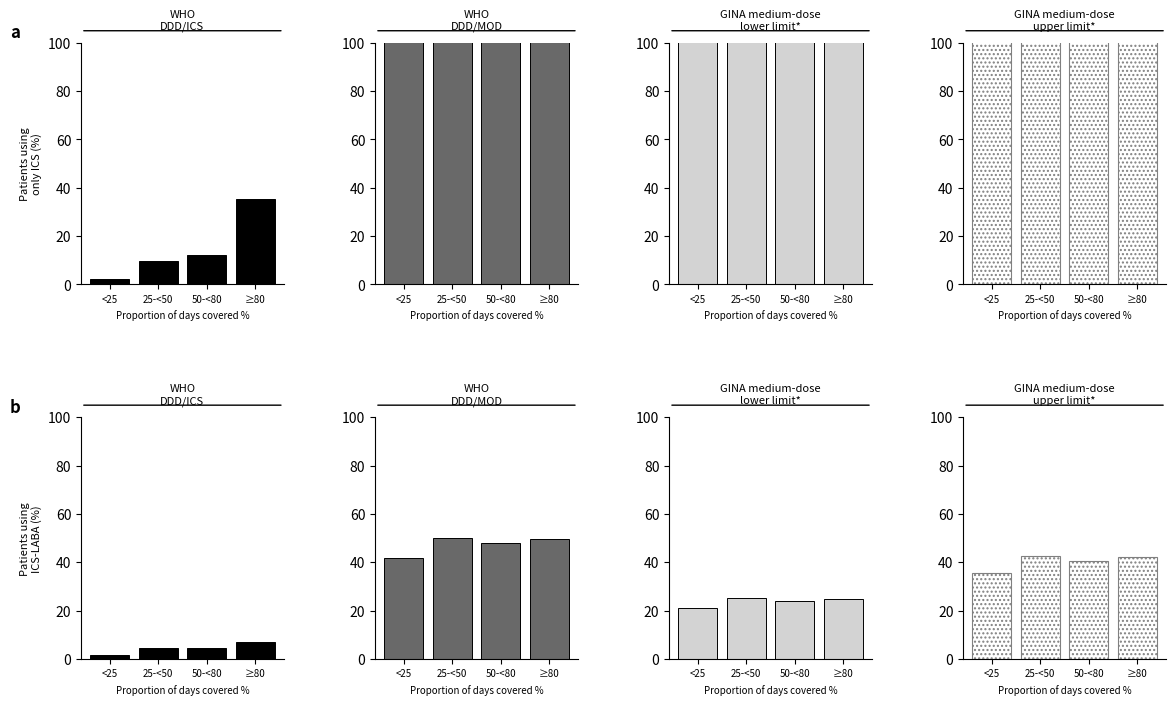

Which series has the largest total across all categories?

WHO
DDD/MOD